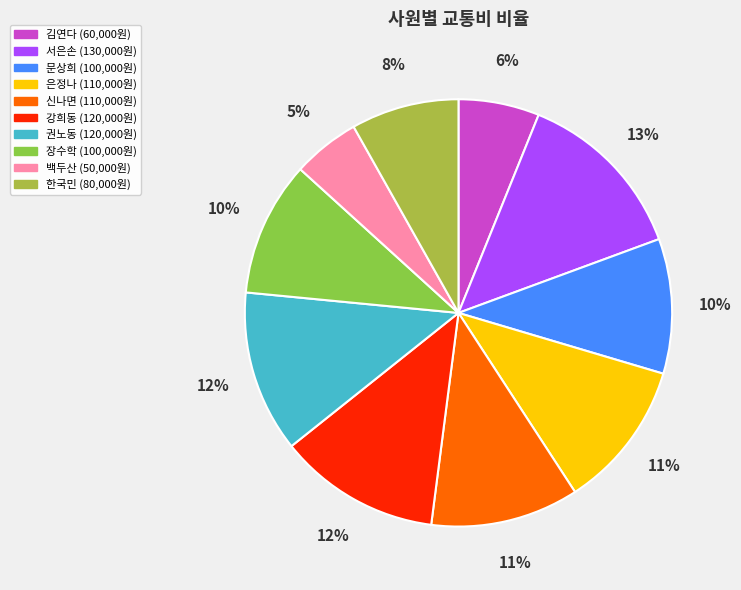

Is 강희동 the majority of the pie?

No